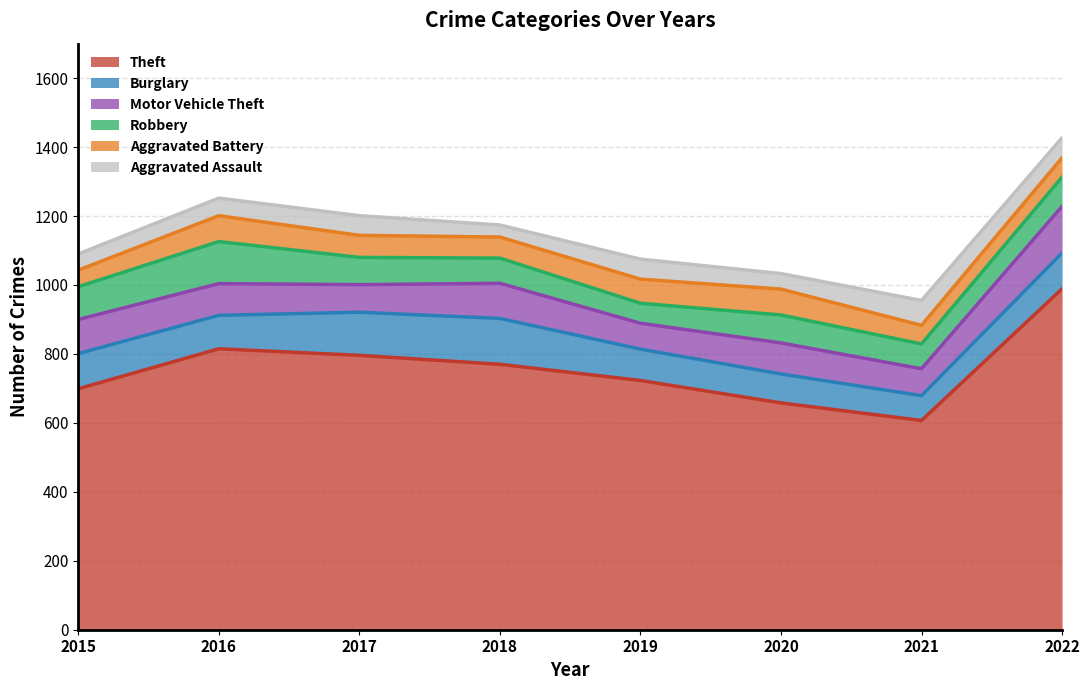

Reading left to right, extract all data points from this chart.

Theft: 699	815	796	770	723	658	607	989
Burglary: 102	97	125	133	91	84	72	104
Motor Vehicle Theft: 99	92	80	102	75	90	78	135
Robbery: 95	122	79	73	58	81	72	85
Aggravated Battery: 48	75	64	61	70	75	54	56
Aggravated Assault: 47	51	57	35	58	45	72	58